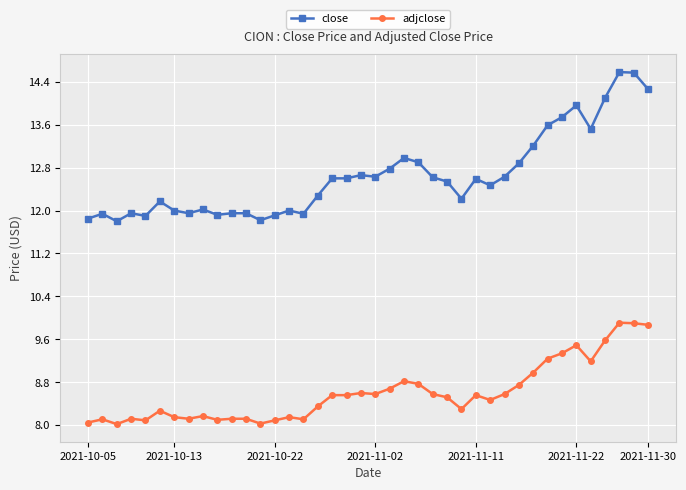

Does the chart have visible grid lines?

Yes